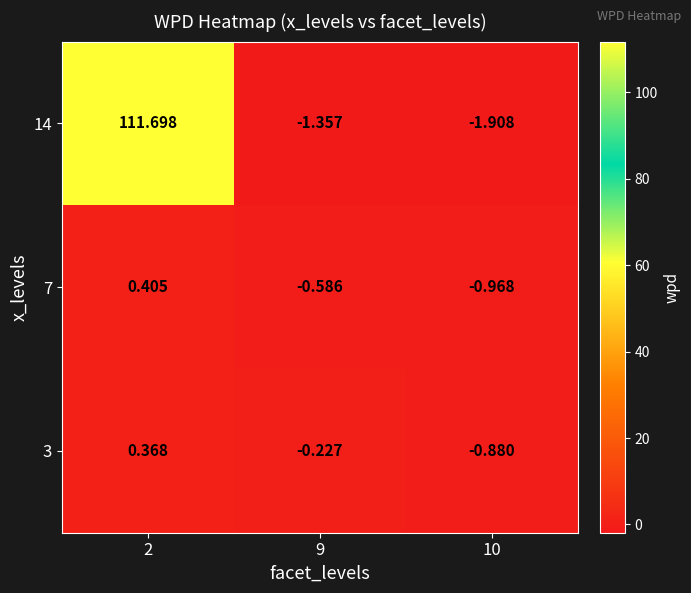

Is the value of 3 at 9 greater than the value of 7 at 9?

Yes